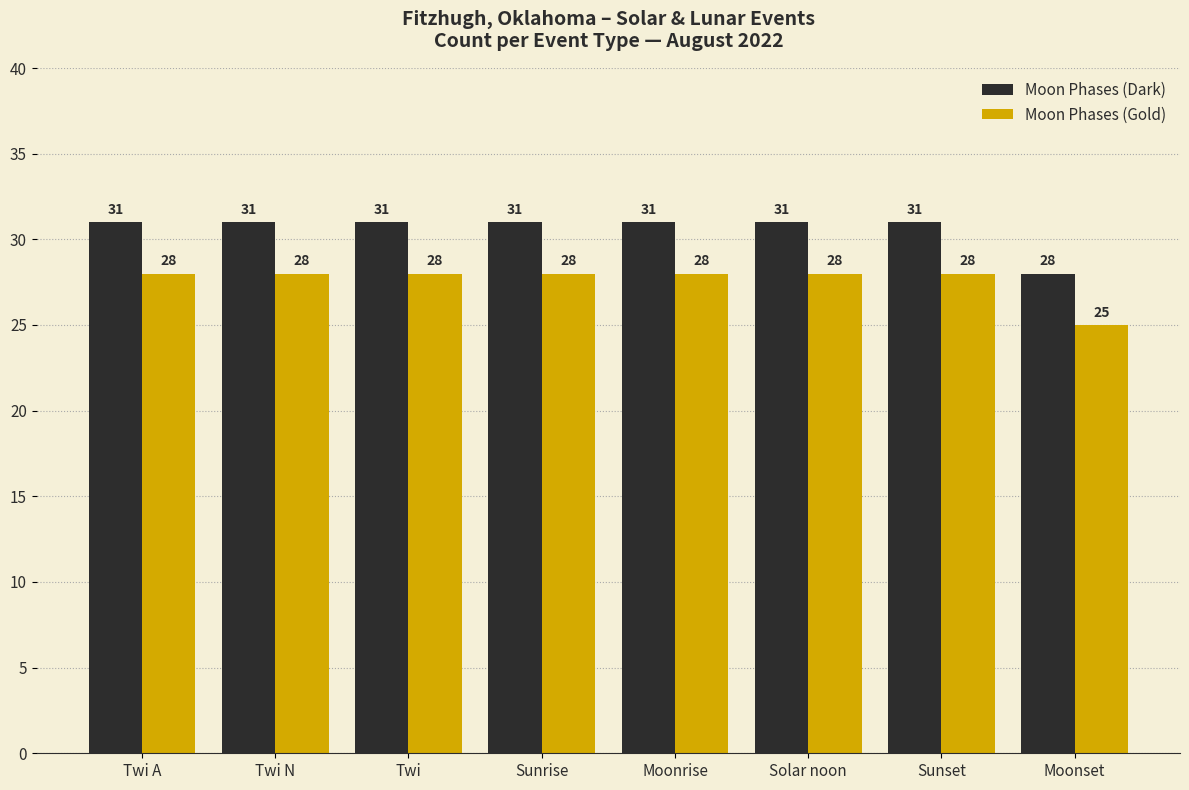

How many bars are there in each group?

2